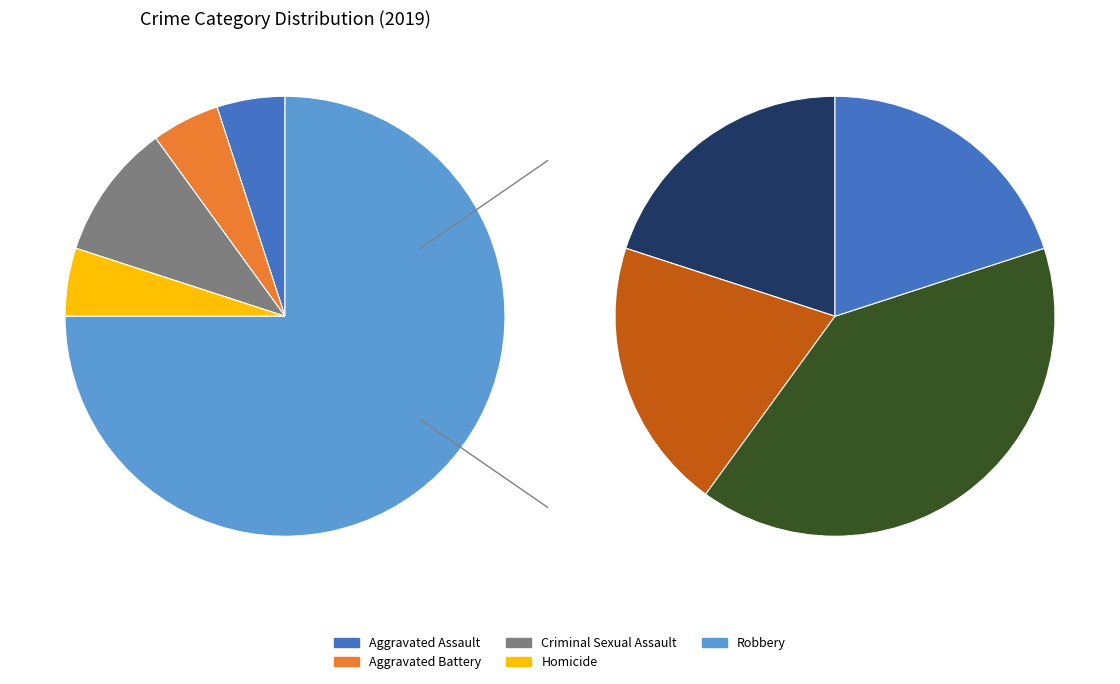

To the nearest percent, what is the average slice percentage?

20%